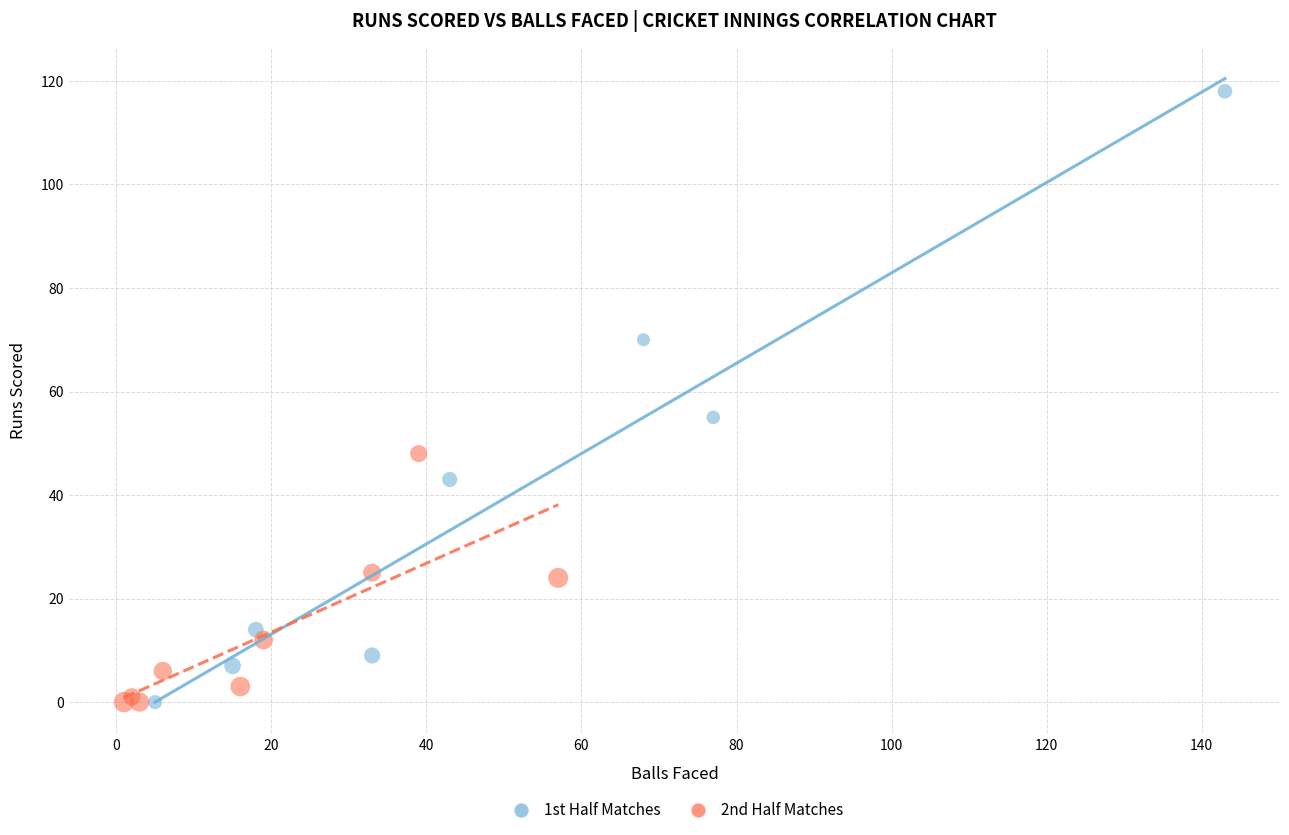

Which series has the largest Y range (max minus min)?

1st Half Matches